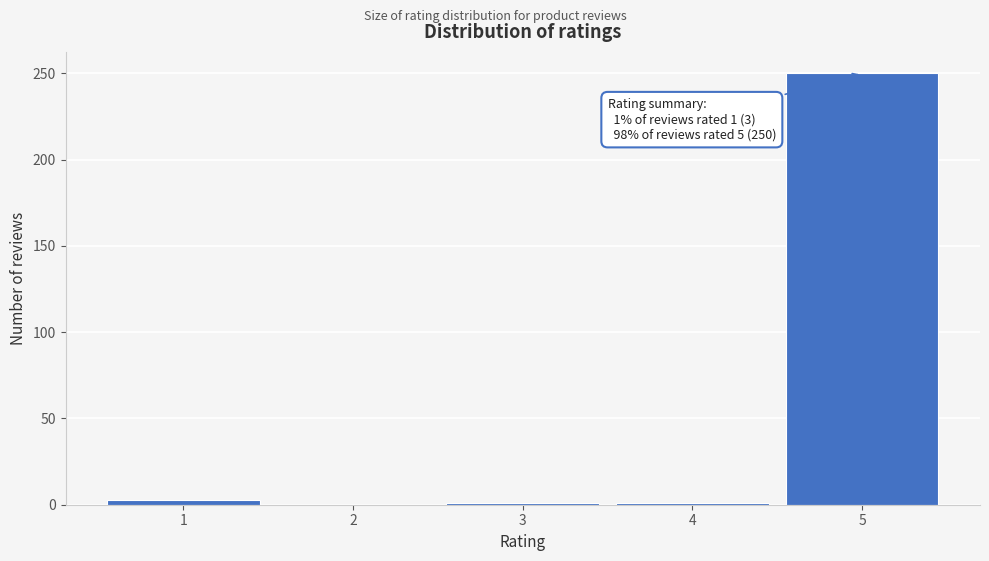

The value at 5 is 443. True or false?

False